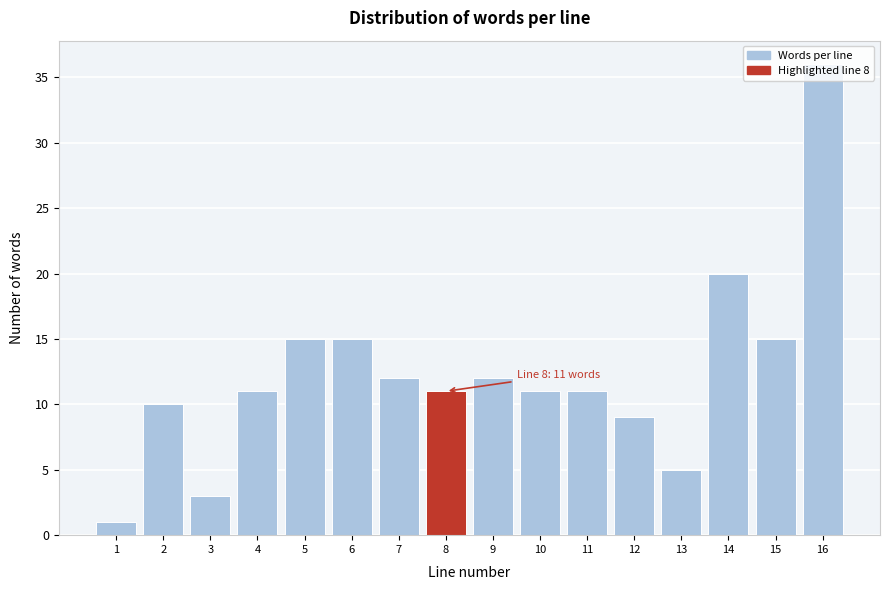

Which label corresponds to the largest value in the chart?

16